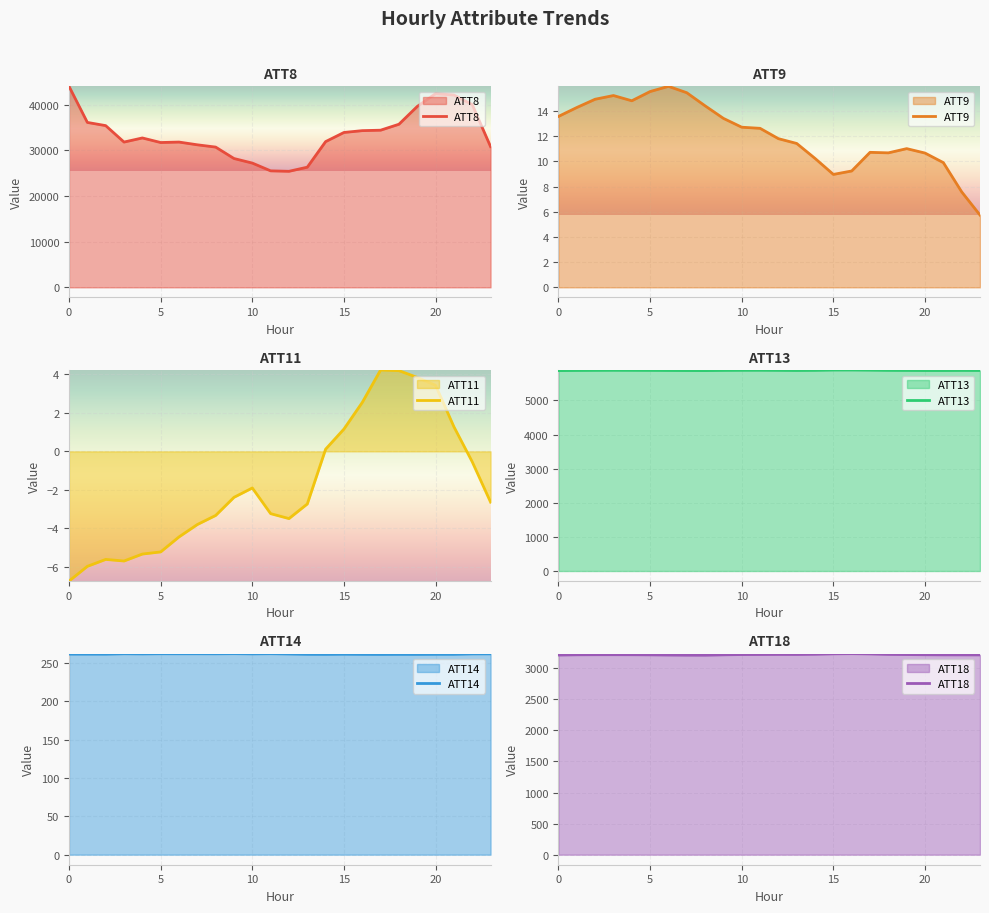

What is the value of the ATT18 point at the 23rd from the left?

3215.2